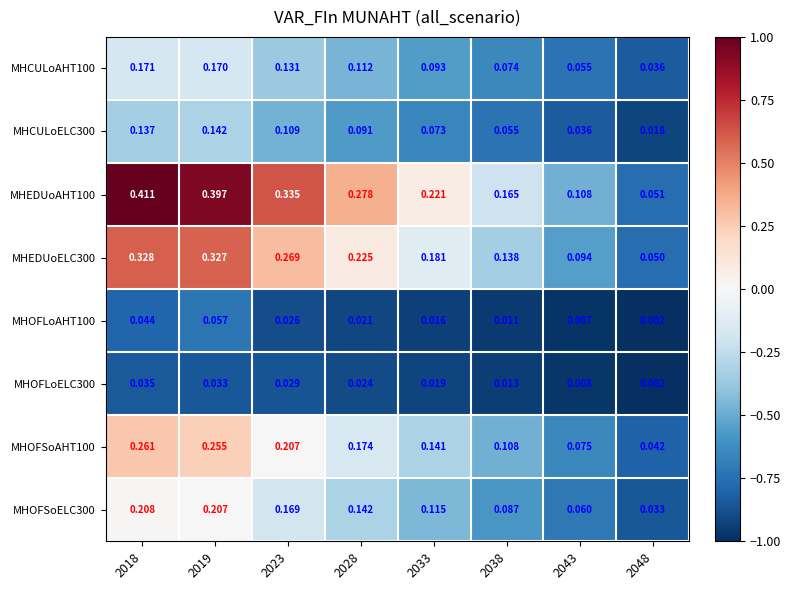

List the series in order of their peak value, highest first.

MHEDUoAHT100, MHEDUoELC300, MHOFSoAHT100, MHOFSoELC300, MHCULoAHT100, MHCULoELC300, MHOFLoAHT100, MHOFLoELC300